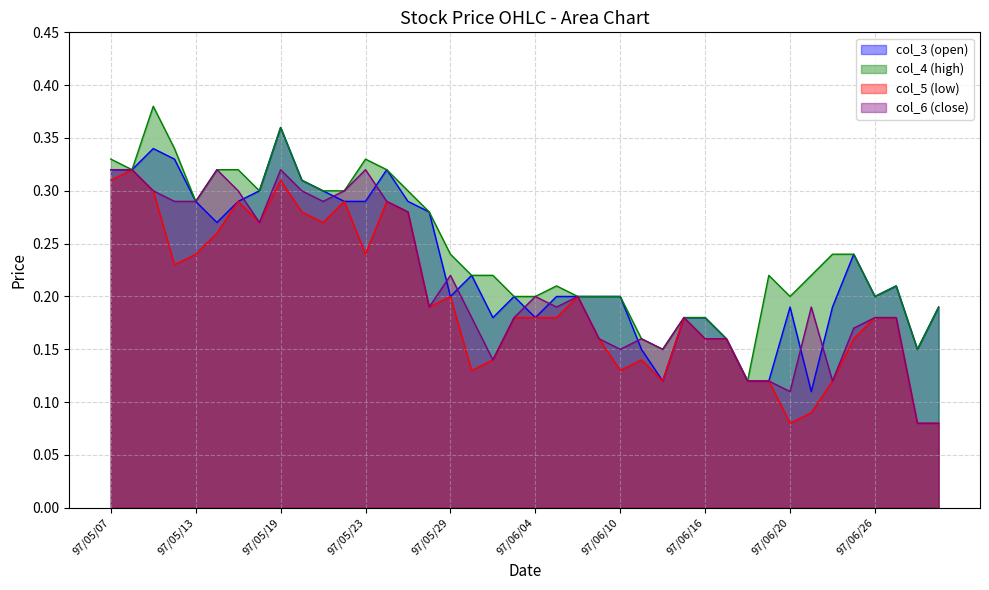

Which series changed the most between 97/06/06 and 97/06/09?

col_5 (low)